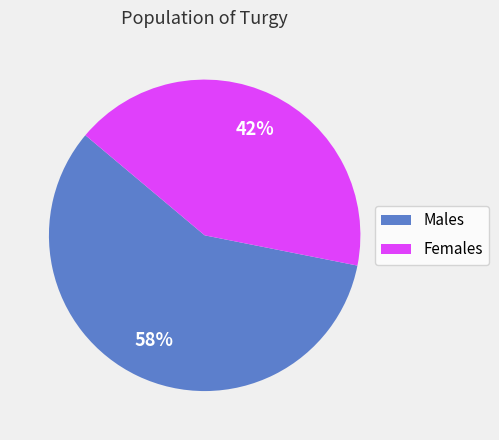

How many slices are in this pie chart?

2